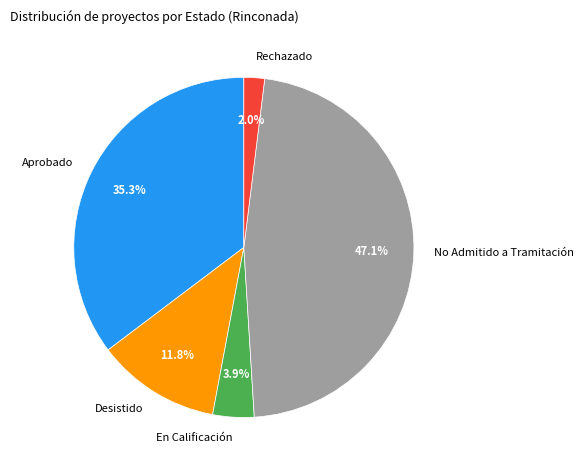

Does En Calificación represent more than half of the total?

No